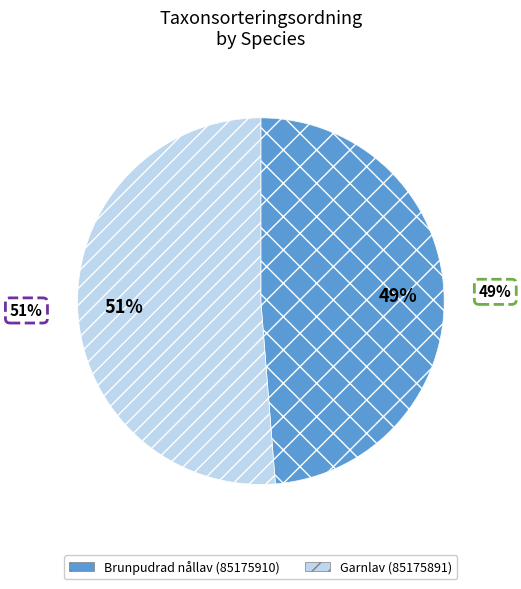

Which slice represents more than half of the pie?

Garnlav (85175891)